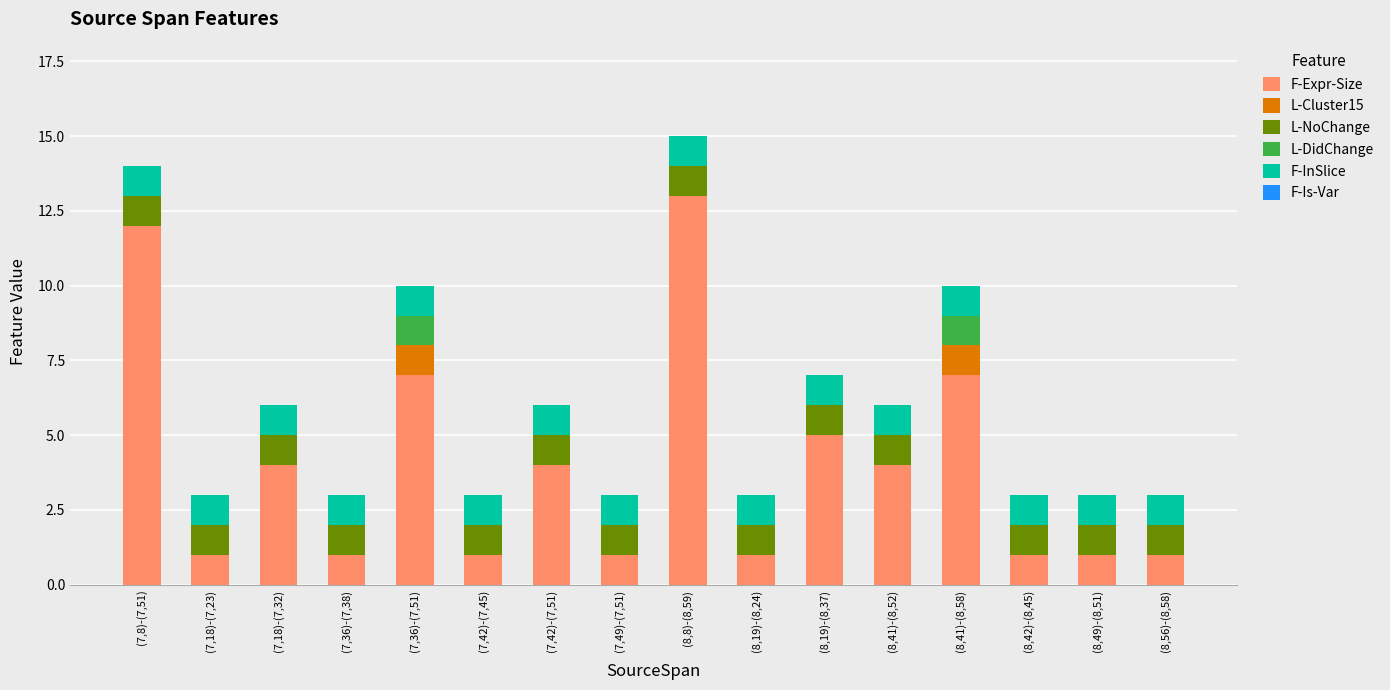

How many distinct data groups are displayed?

5